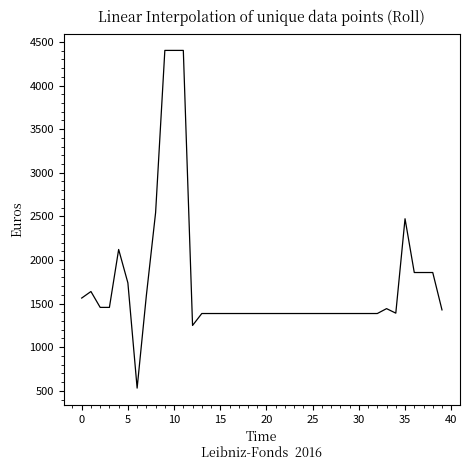

What is the smallest value displayed?

531.1